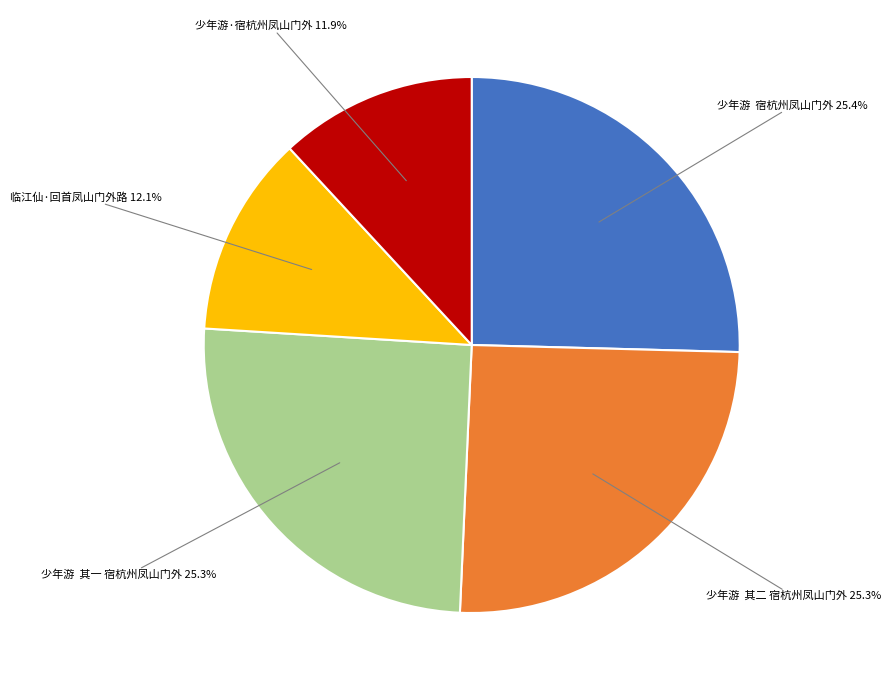

Approximately how many times larger is the value at 少年游 其一 宿杭州凤山门外 compared to 少年游 宿杭州凤山门外?

1.0